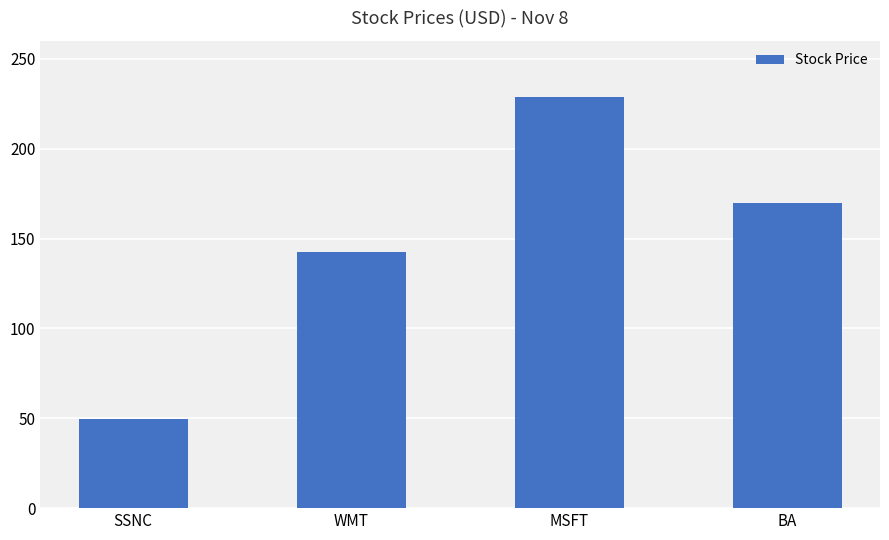

Reading left to right, list all the values displayed in this chart.

49.6	142.8	228.9	169.6